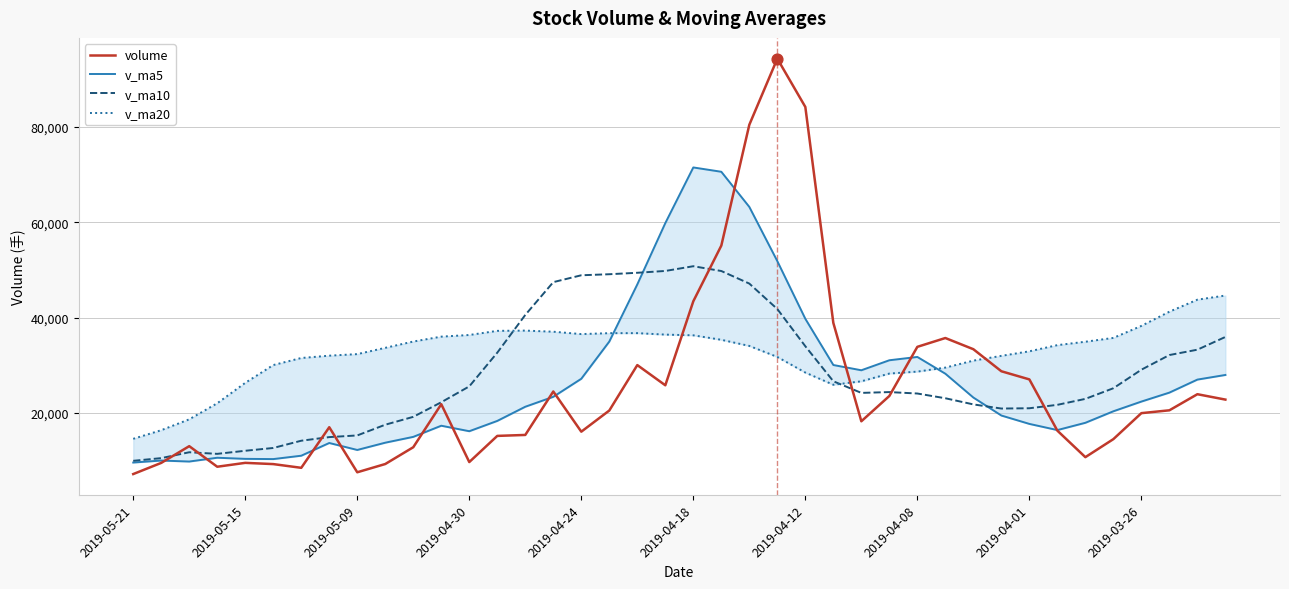

What are all the series names shown in the legend?

volume, v_ma5, v_ma10, v_ma20